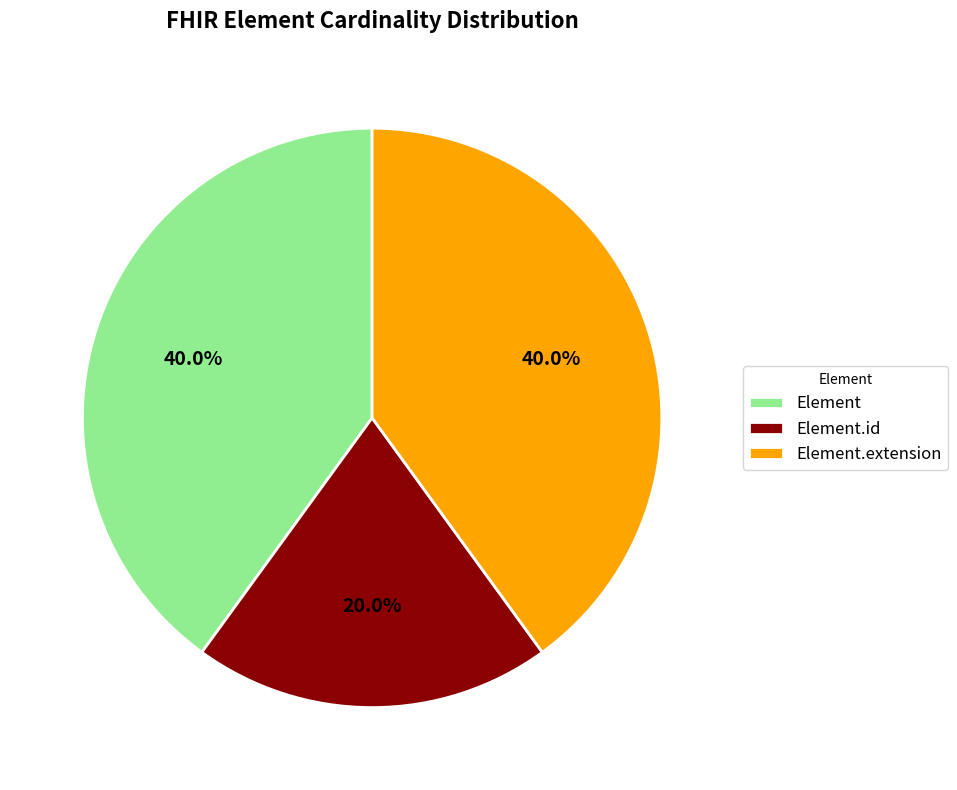

To the nearest percent, what is the difference between the largest and smallest slice percentages?

20%